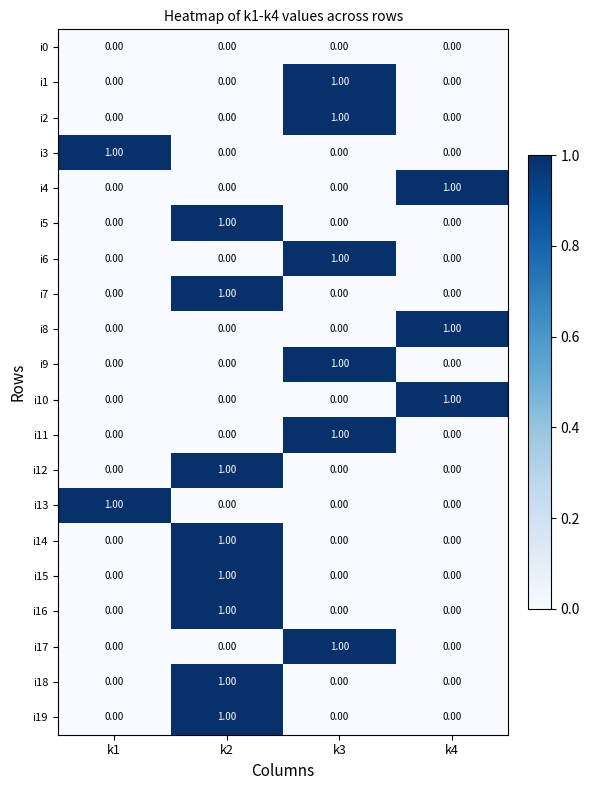

Count the number of categories in the chart.

4